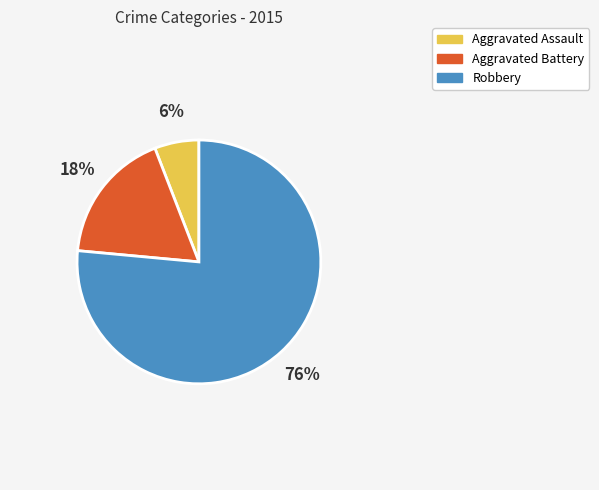

Between Aggravated Assault and Robbery, which is larger?

Robbery